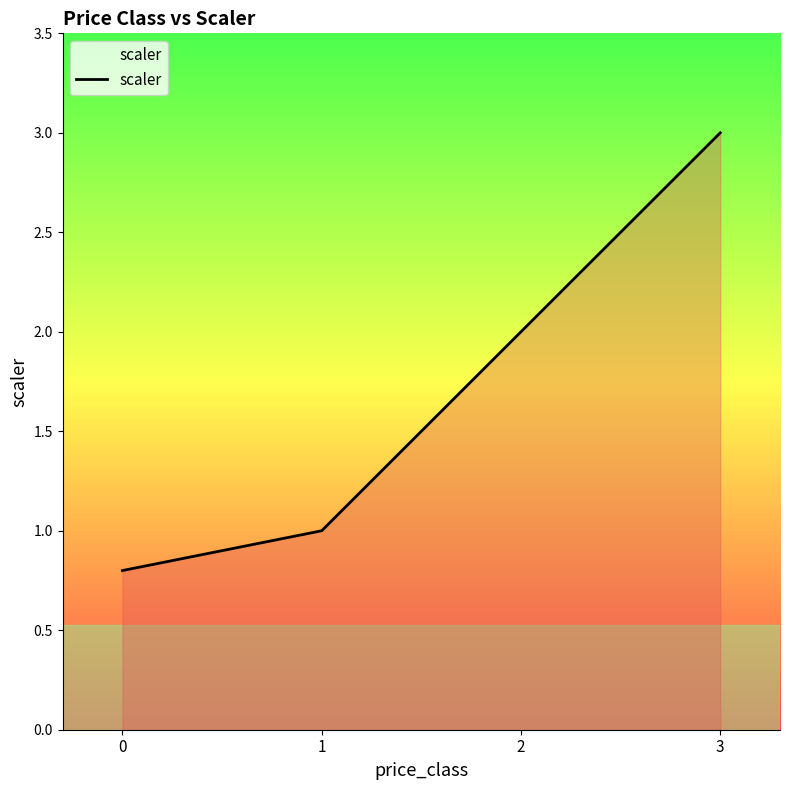

The value at 0 is 0.8. True or false?

True